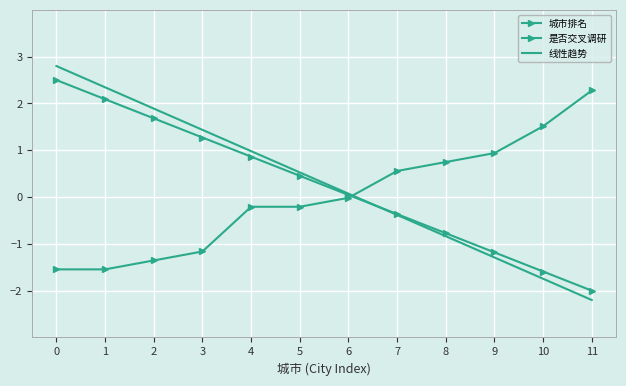

Which label corresponds to the smallest value in the chart?

11